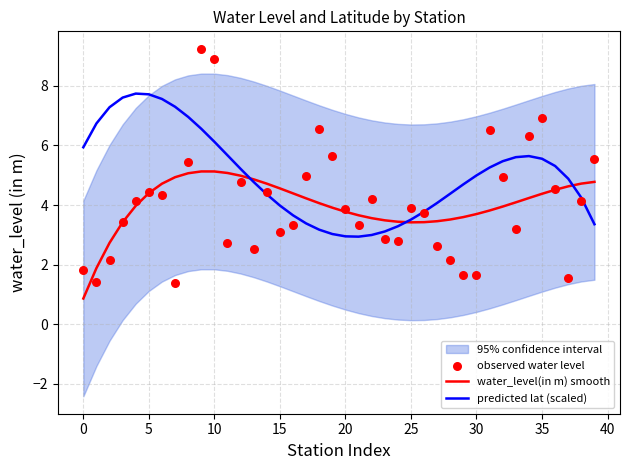

At how many categories does at least one series exceed 1?

40